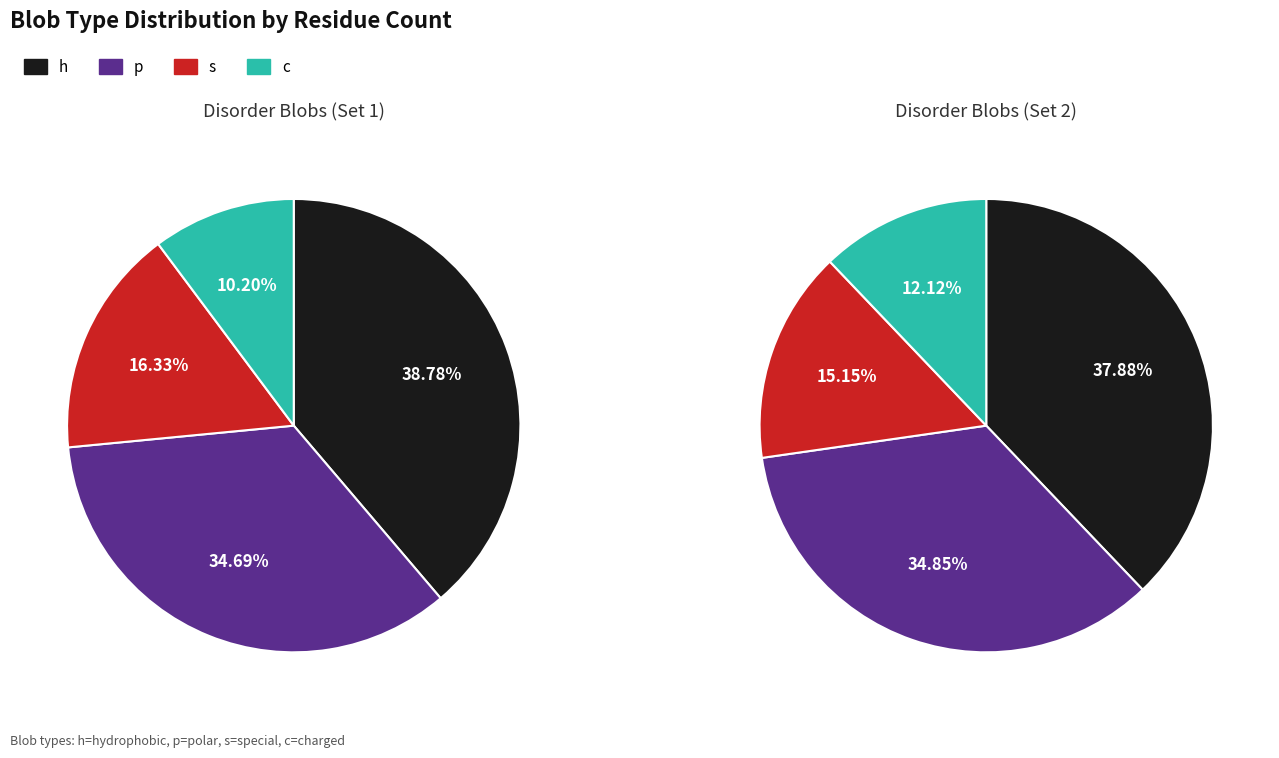

To the nearest percent, what is the difference between the c and s slice percentages?

5%